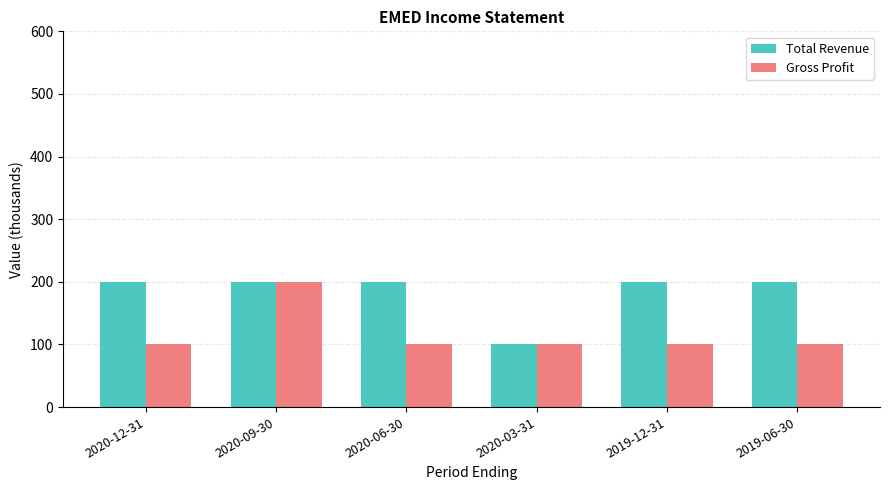

What is the difference between the highest and lowest values at 2020-06-30?

100